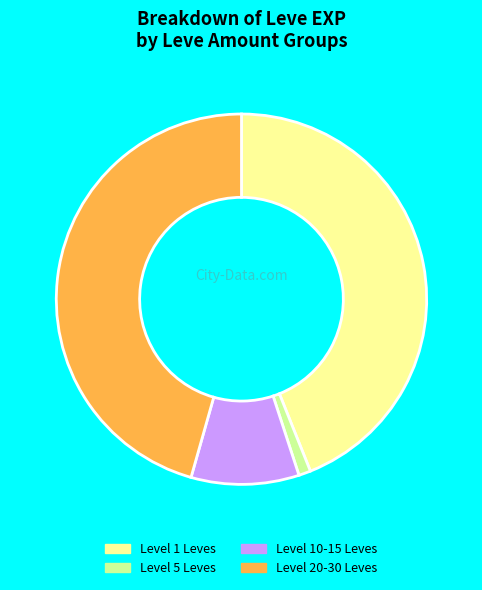

Combined, do Level 10-15 Leves and Level 20-30 Leves account for over 50%?

Yes